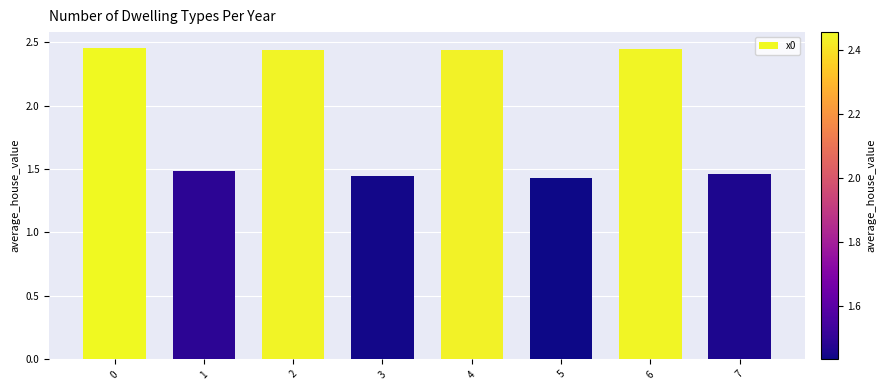

How many values are below 2?

4